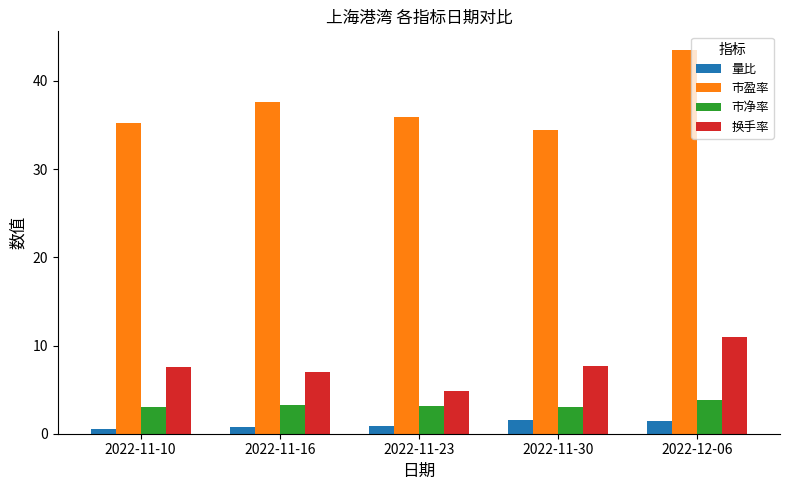

How many groups of bars are there?

5